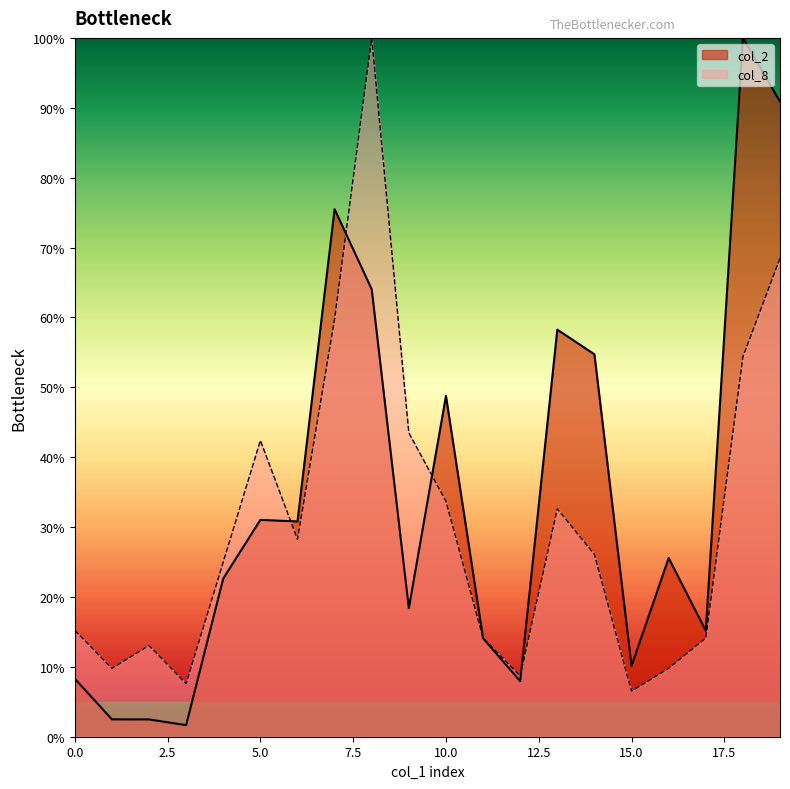

After their last crossing, which series has the higher values: col_2 or col_8?

col_2